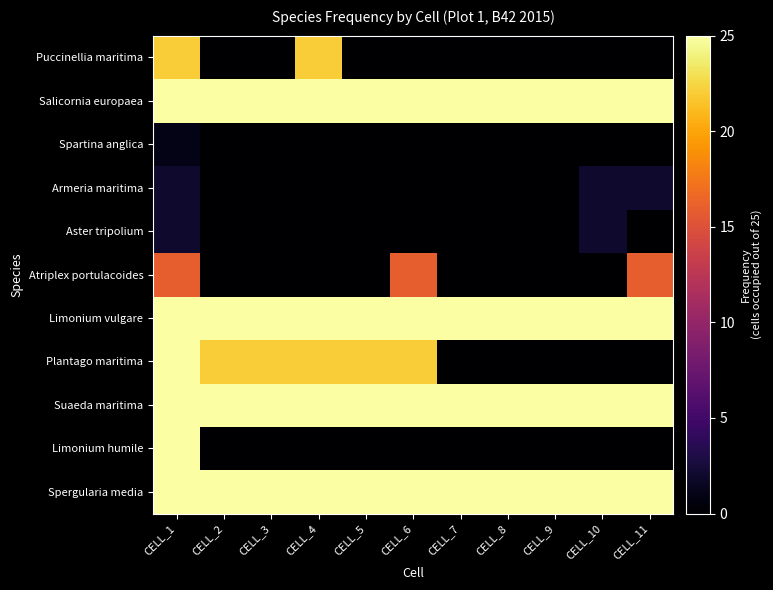

What is the greatest value displayed?

25